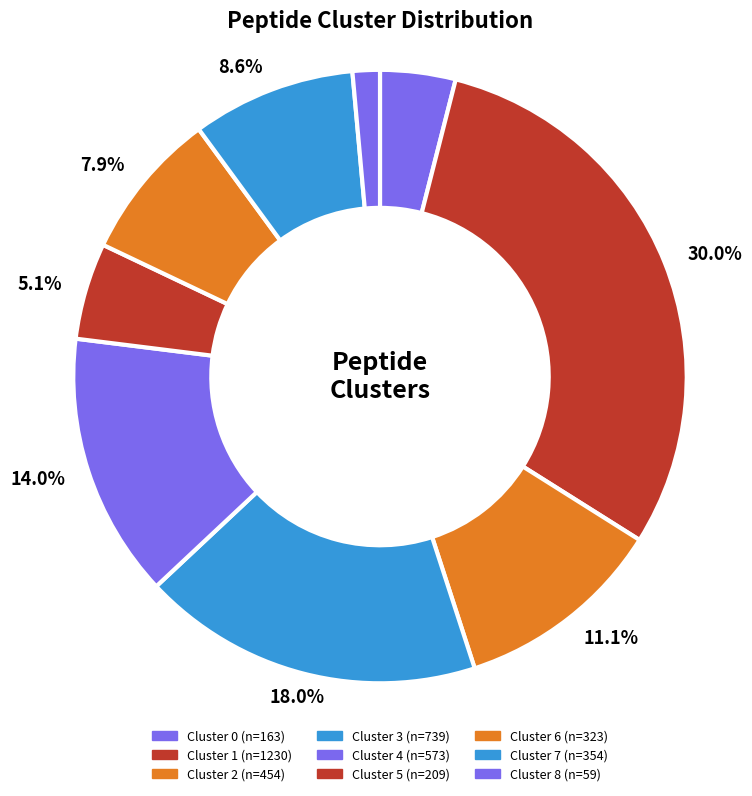

To the nearest percent, what is the combined percentage of Cluster 0 and Cluster 7?

13%